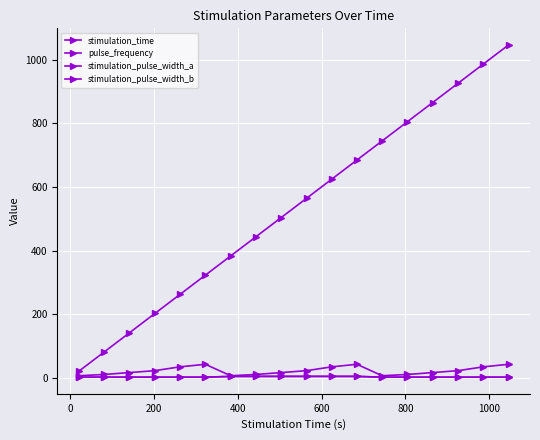

Rank the series by their maximum value, from highest to lowest.

stimulation_time, pulse_frequency, stimulation_pulse_width_a, stimulation_pulse_width_b